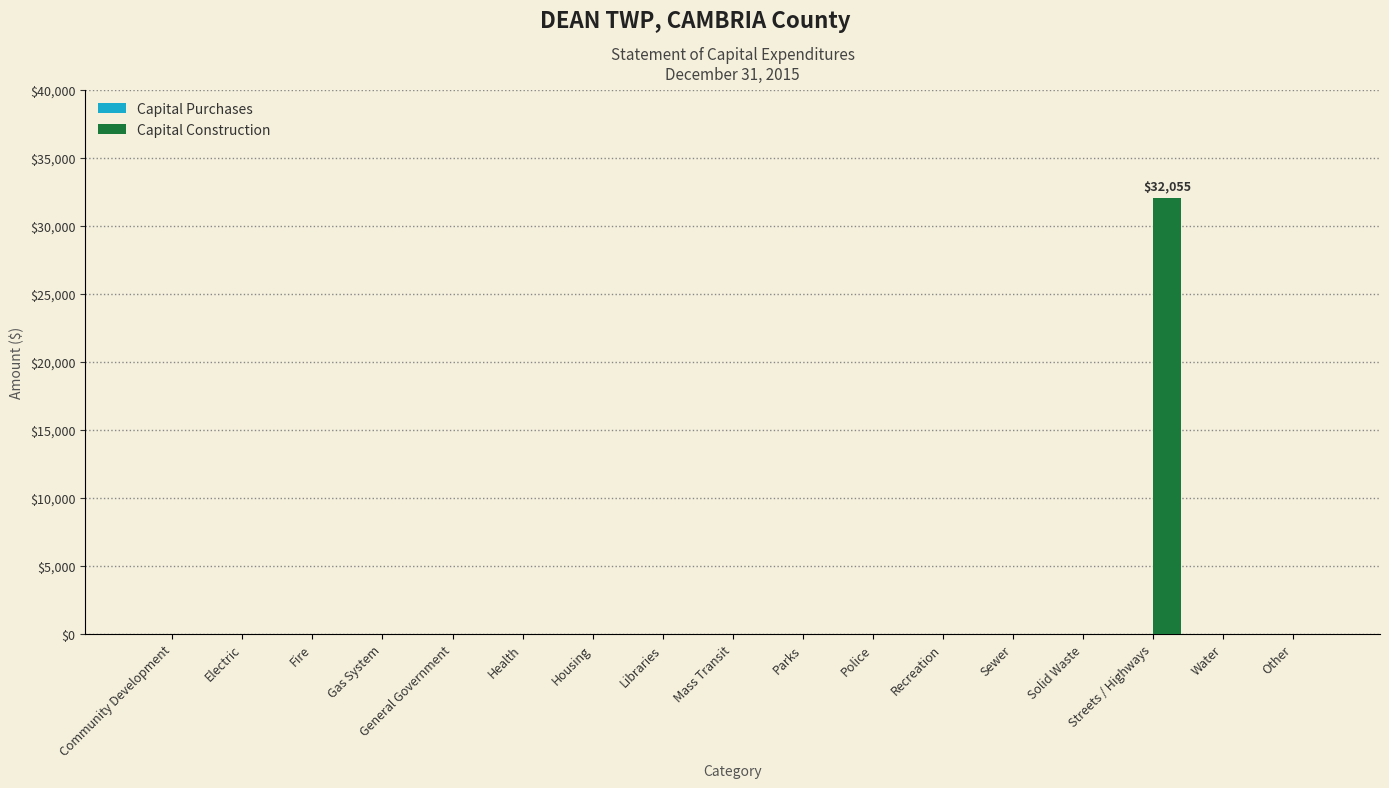

What is the sum of all values?

32055